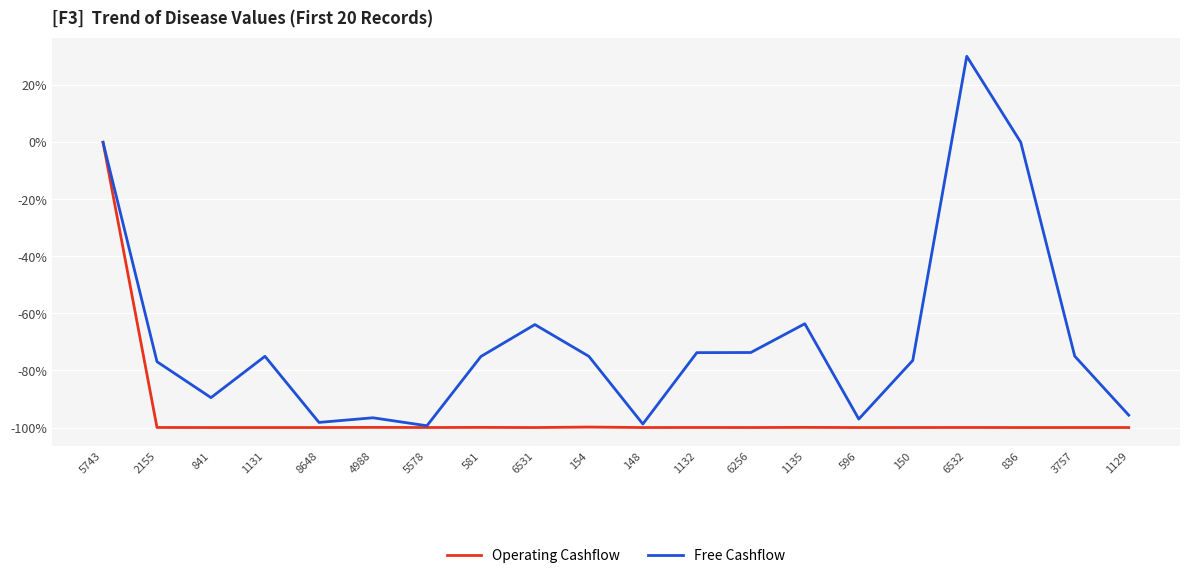

The Free Cashflow series shows -73.7 at 1132. True or false?

True